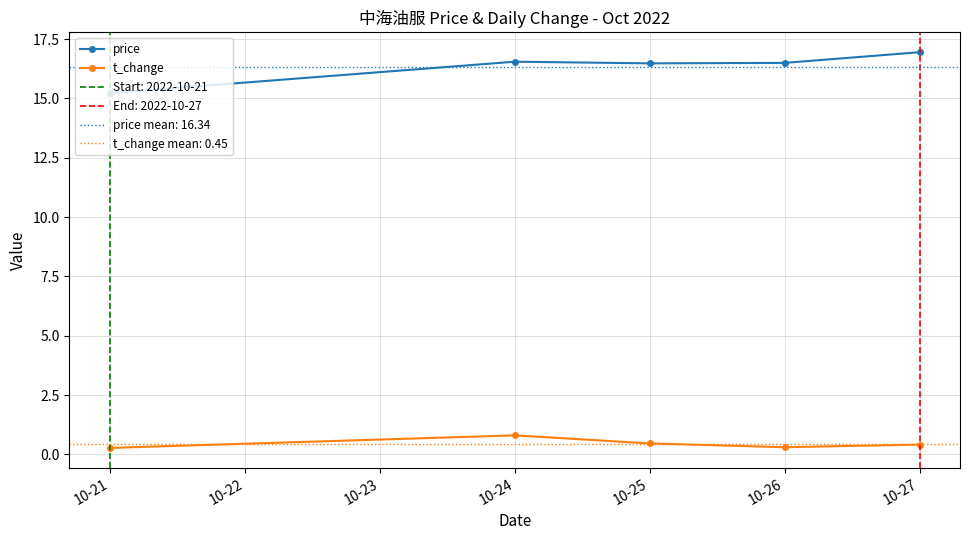

What is the sum of all price values?

81.7